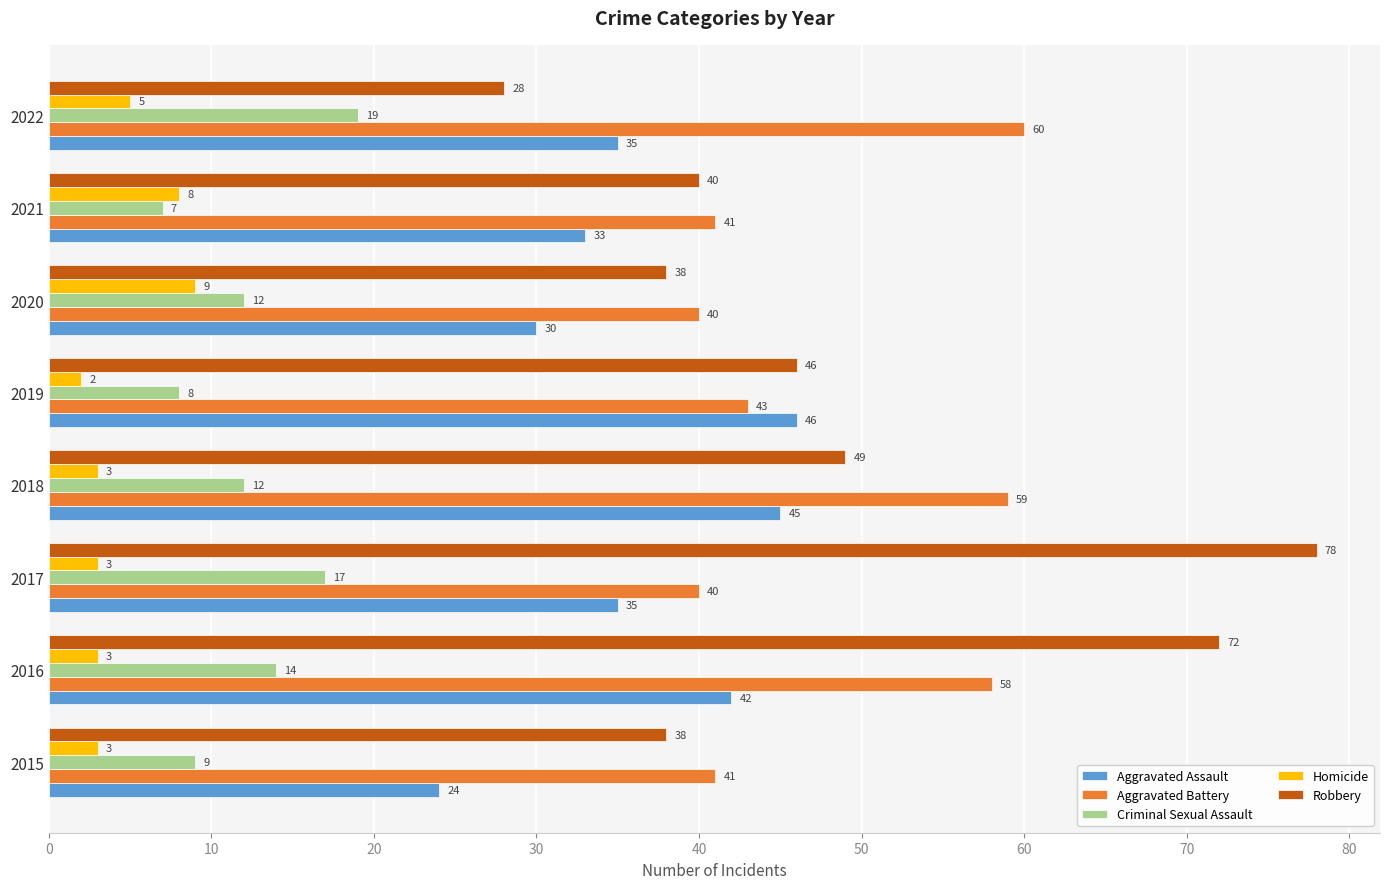

Rank the series at 2021 from lowest to highest value.

Criminal Sexual Assault, Homicide, Aggravated Assault, Robbery, Aggravated Battery